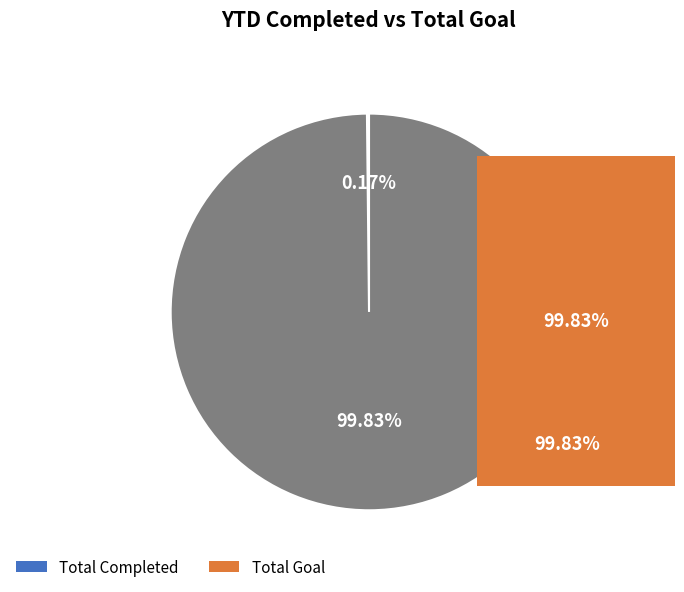

To the nearest percent, what is the difference between the largest and smallest slice percentages?

100%